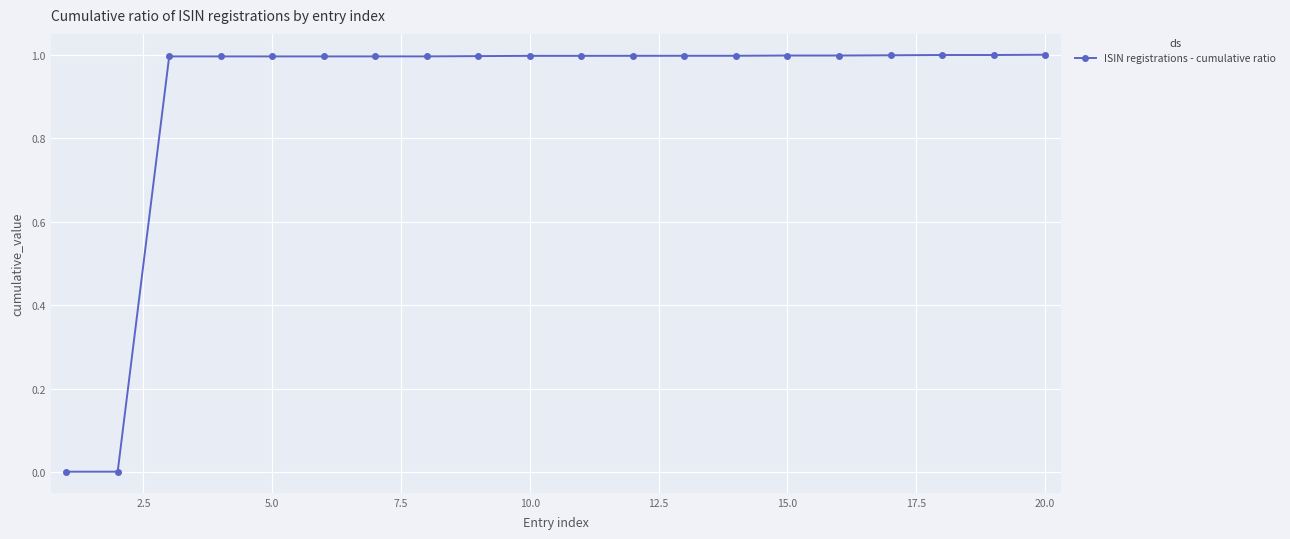

What is the maximum value shown in the chart?

1.0